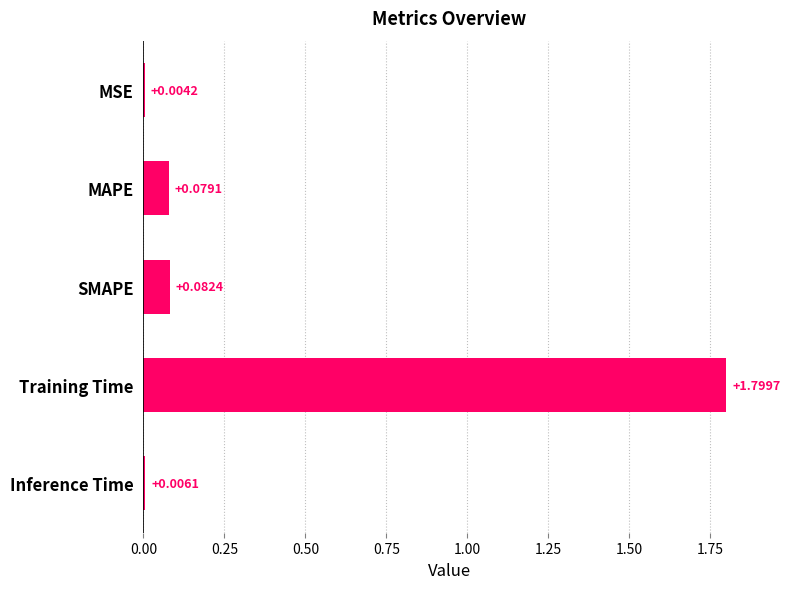

What is the sum of all values?

2.0